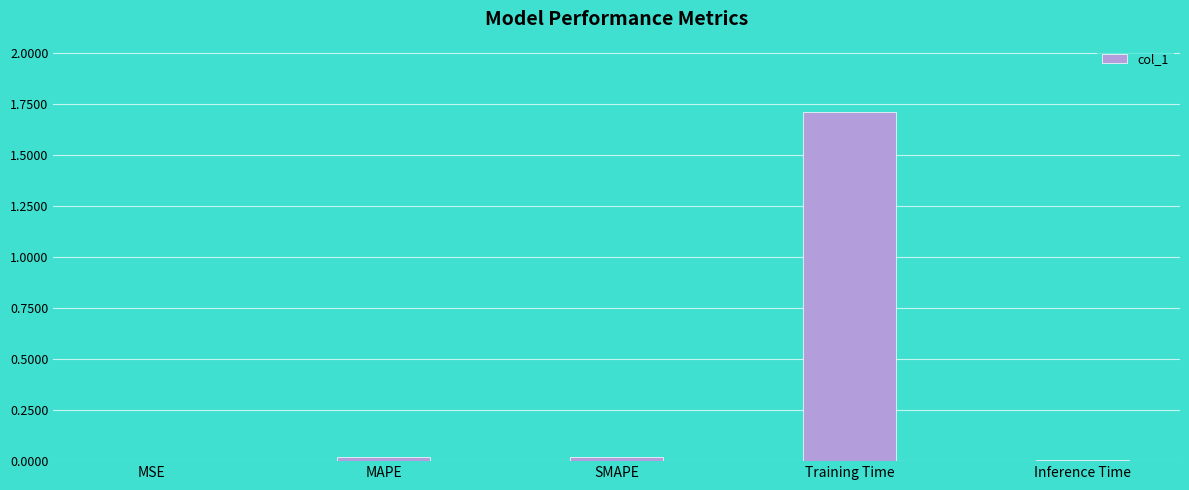

The chart shows a value of 0.0 at MSE. True or false?

True